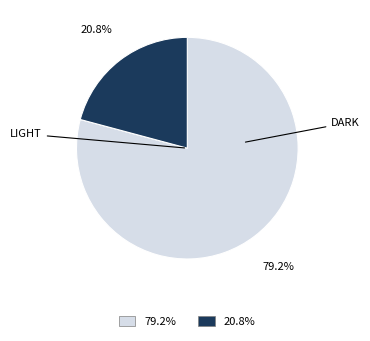

Is there a majority slice in this chart?

Yes